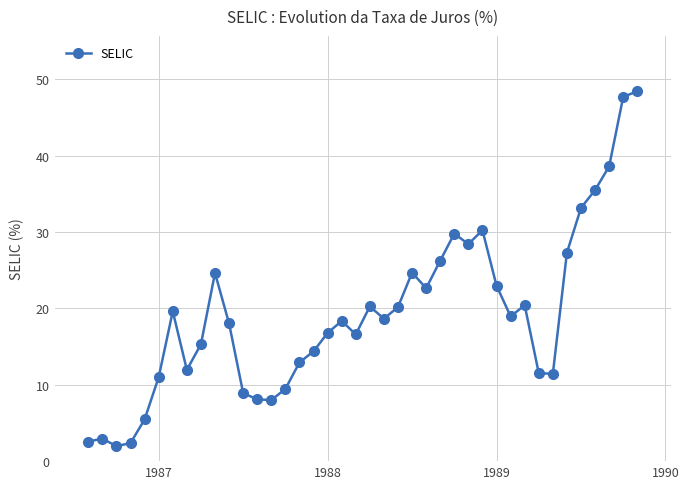

True or false: there are more than 2 points higher than both neighbors.

True